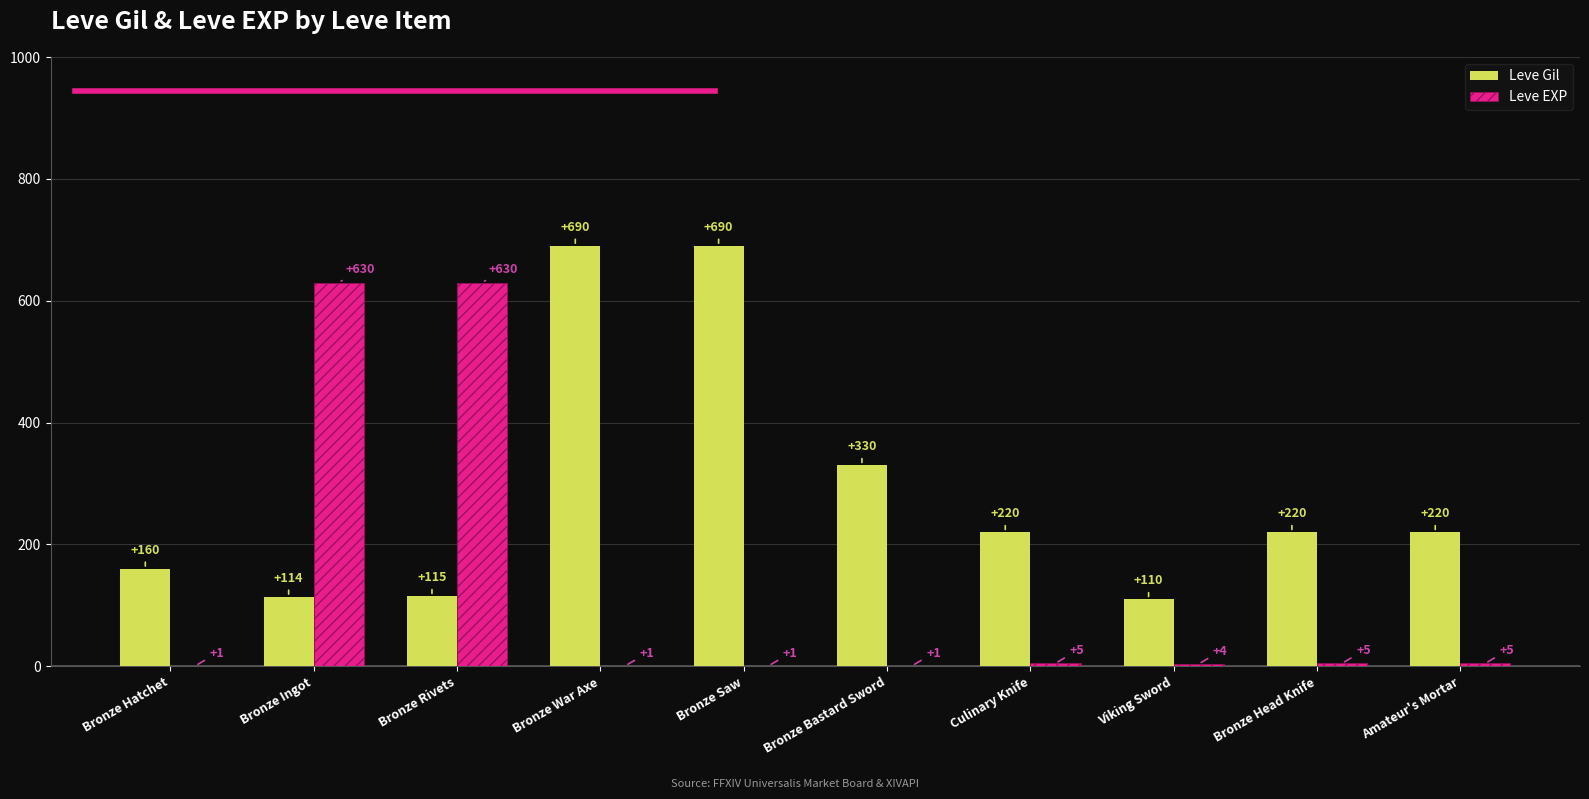

True or false: Leve EXP has a value of 630 at Bronze Ingot.

True